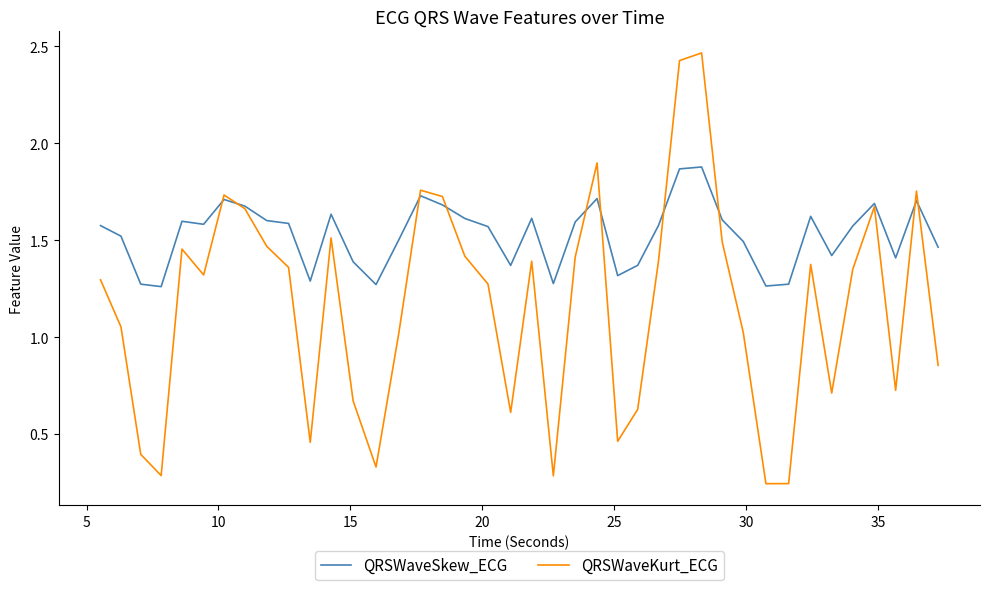

List the series in order of their overall mean, highest first.

QRSWaveSkew_ECG, QRSWaveKurt_ECG